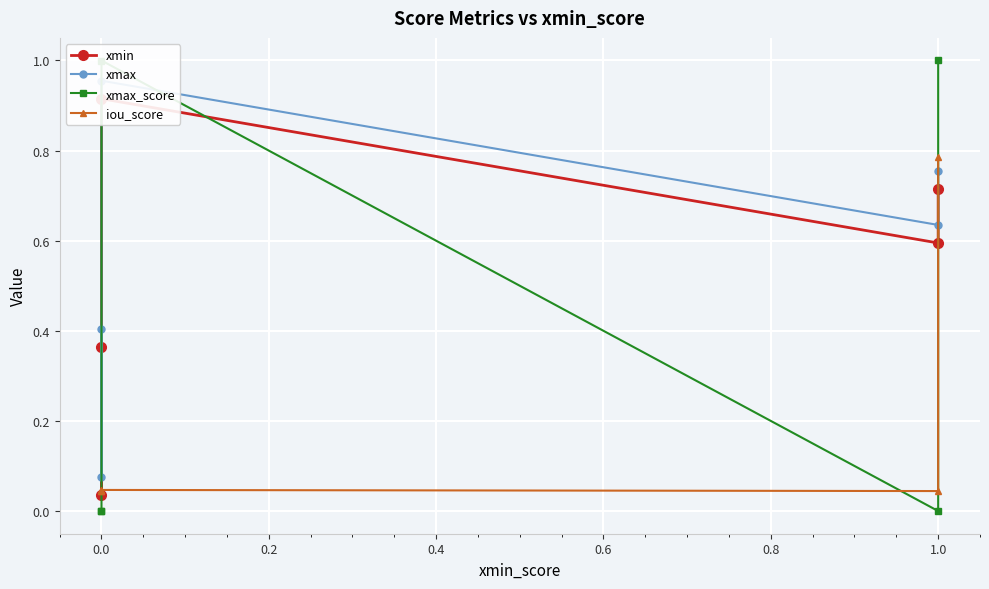

At how many categories does at least one series exceed 0?

5